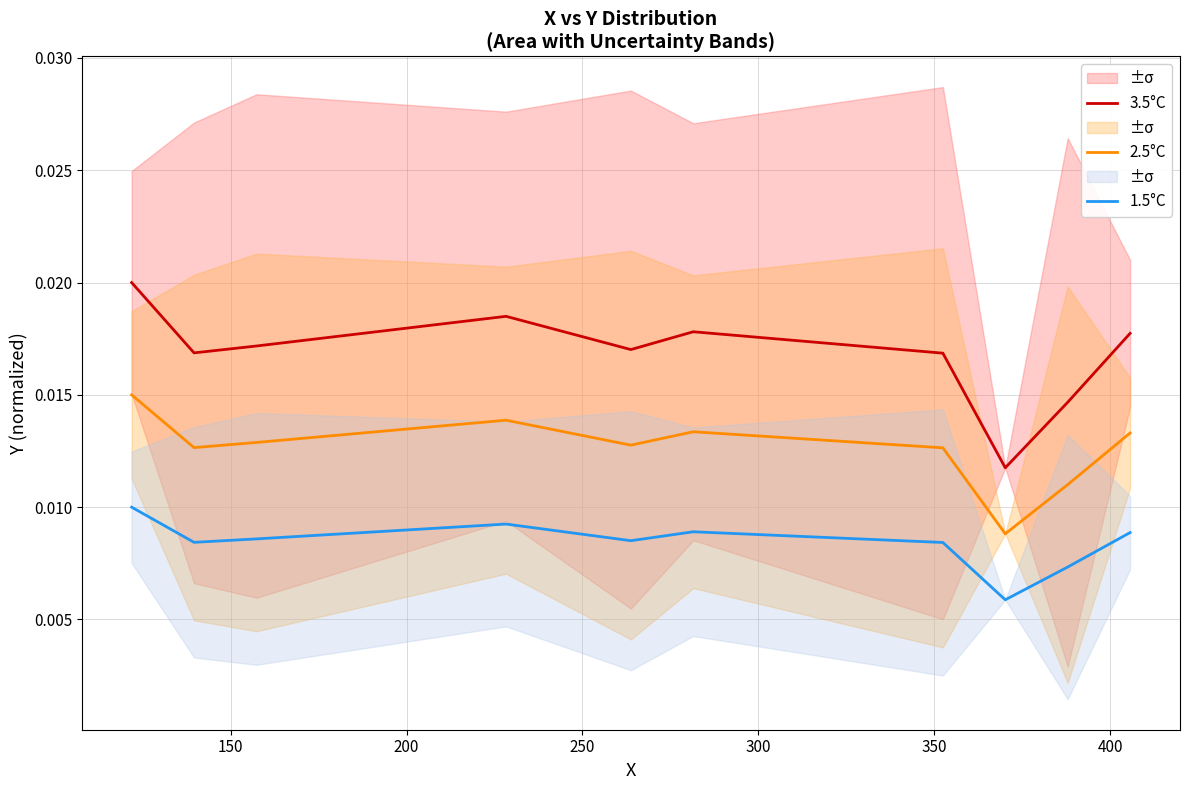

True or false: 2.5°C and 1.5°C intersect in this chart.

False